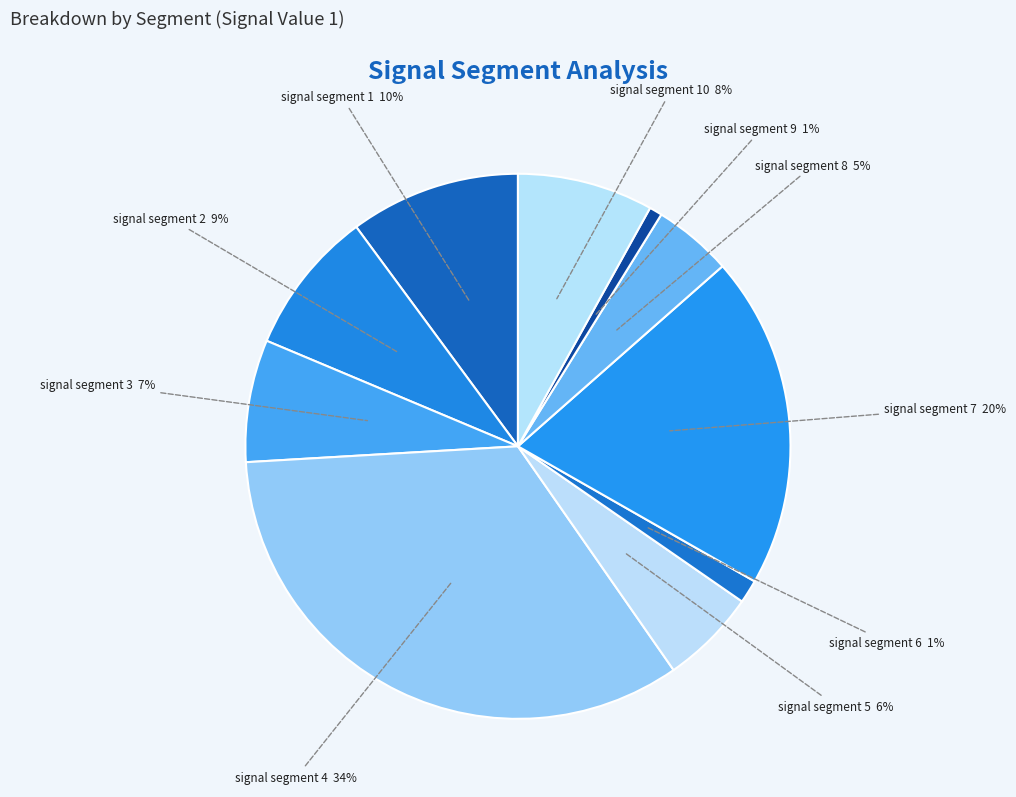

Is signal segment 2 the majority of the pie?

No